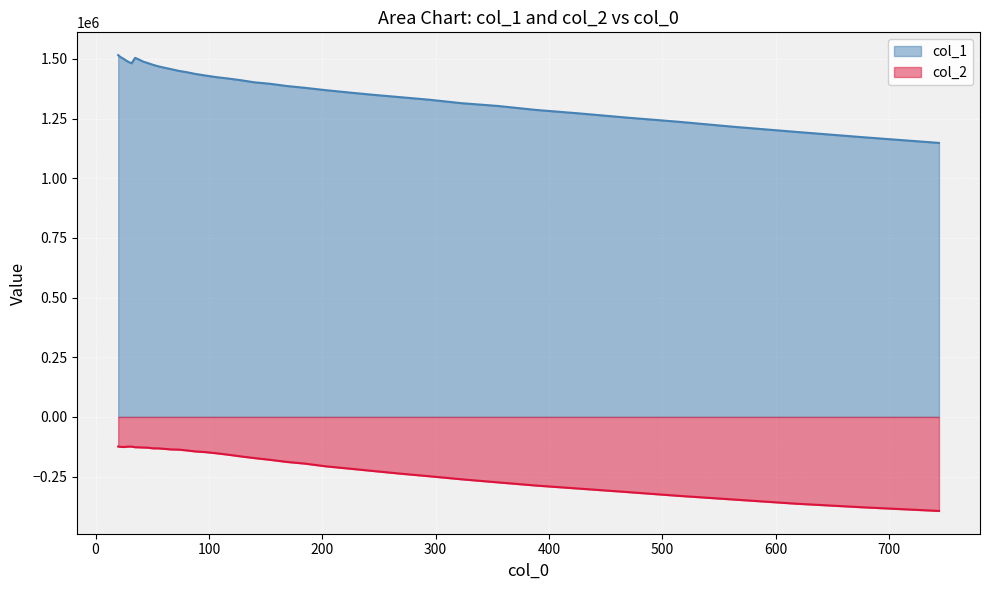

Reading left to right, what are all the values shown in this chart?

col_1: 1515580.9	1507766.8	1501893.8	1494772.8	1487450.2	1481176.5	1504049.6	1497229.5	1488415.0	1482343.2	1475219.1	1468514.6	1462687.4	1456694.4	1449771.6	1444142.0	1436684.5	1430294.2	1423641.7	1417877.4	1410790.9	1401663.8	1395583.0	1386205.6	1378370.8	1368778.1	1359387.4	1349471.5	1339673.4	1328777.8	1314200.8	1302874.2	1285910.2	1271498.1	1254117.6	1236732.0	1215219.4	1193958.3	1171283.8	1147867.1
col_2: -124107.6	-125302.9	-125896.3	-125458.0	-124231.3	-124380.3	-126915.4	-127391.6	-128251.6	-128770.0	-131599.5	-131872.2	-133814.8	-136294.4	-136964.8	-140279.6	-144668.2	-147330.0	-152001.3	-157943.1	-165159.0	-172466.9	-179637.7	-188580.5	-195873.8	-206990.0	-216151.5	-226306.6	-237361.5	-248502.7	-261323.0	-273939.3	-287592.7	-300279.1	-314338.5	-330333.7	-346187.2	-363559.2	-378922.7	-393875.7